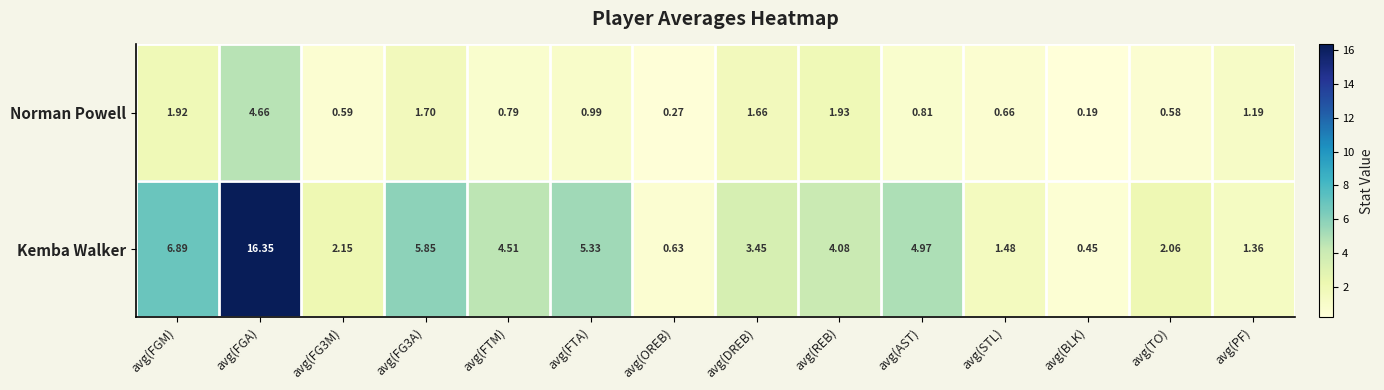

List the series in order of their overall mean, lowest first.

Norman Powell, Kemba Walker